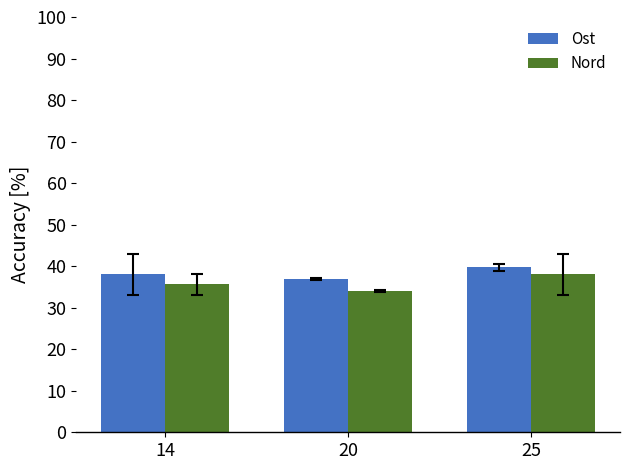

Which series changed the most between 14 and 20?

Nord